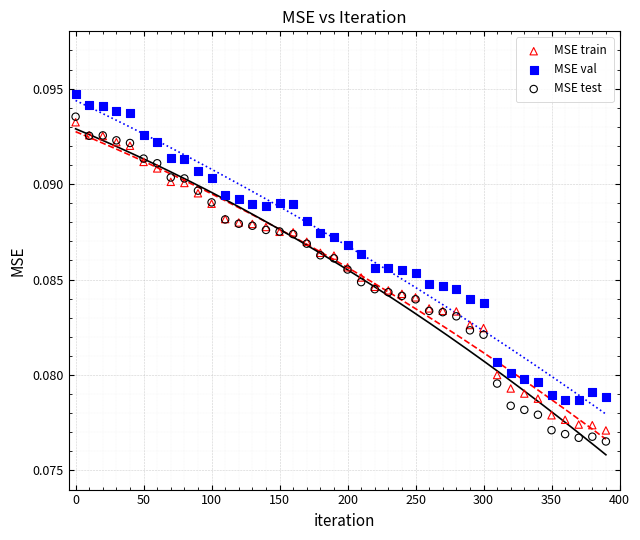

Which series has the largest Y range (max minus min)?

MSE test